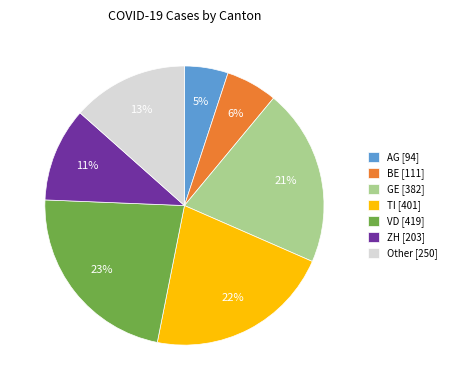

To the nearest percent, what percentage of the pie is ZH?

11%